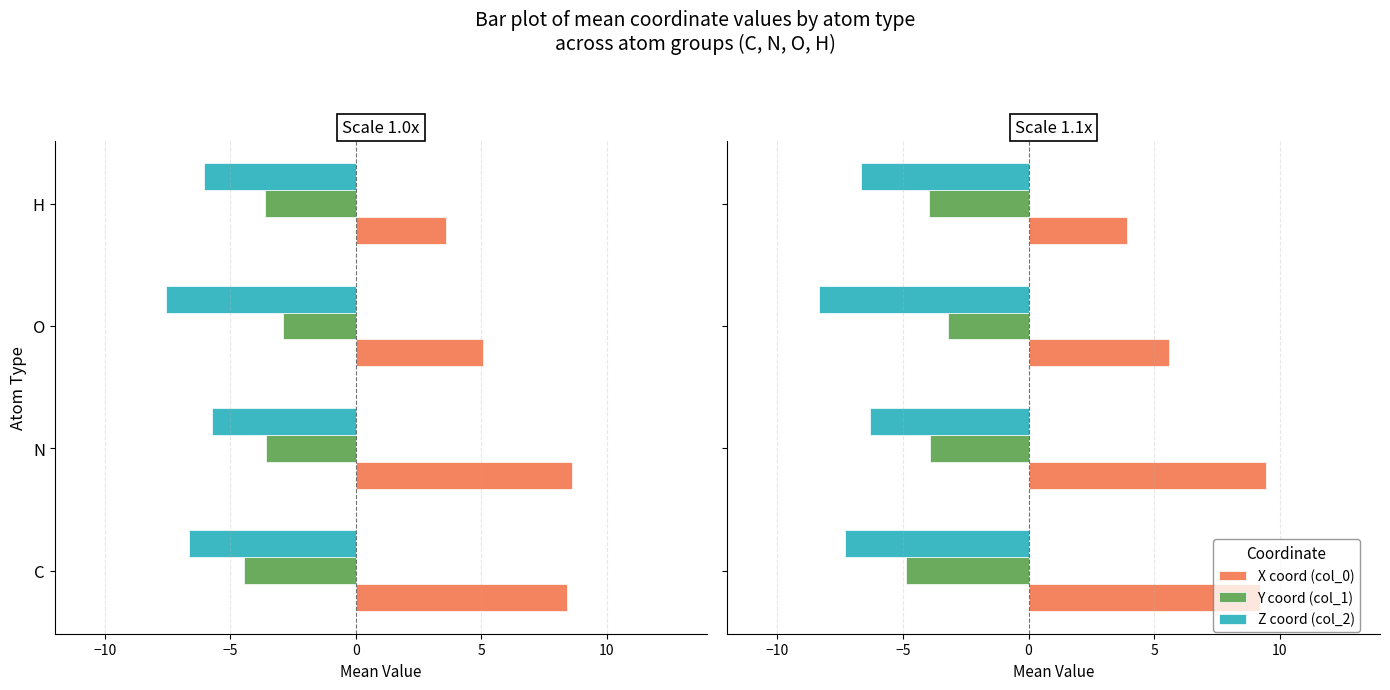

At how many categories does at least one series exceed -6?

4